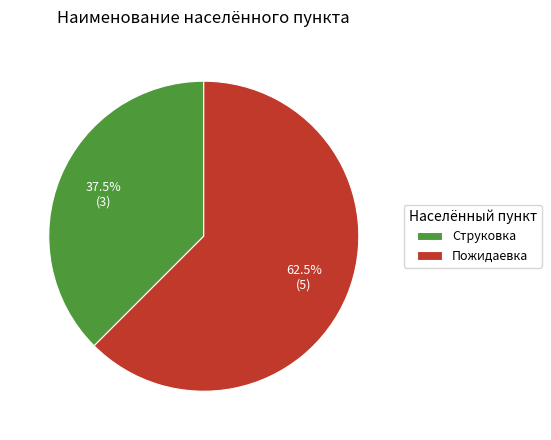

What percentage is NOT represented by Пожидаевка?

37.5%